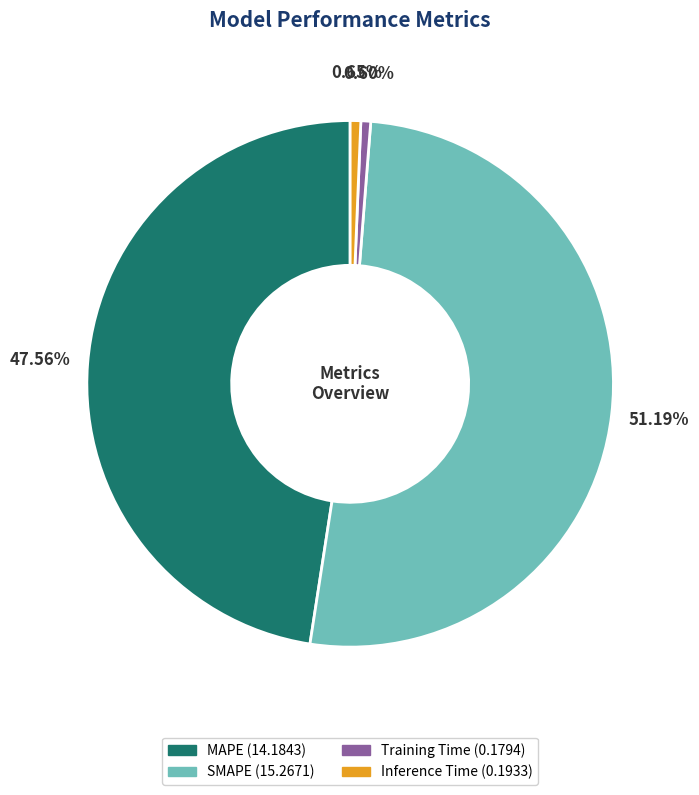

Which slice represents more than half of the pie?

SMAPE